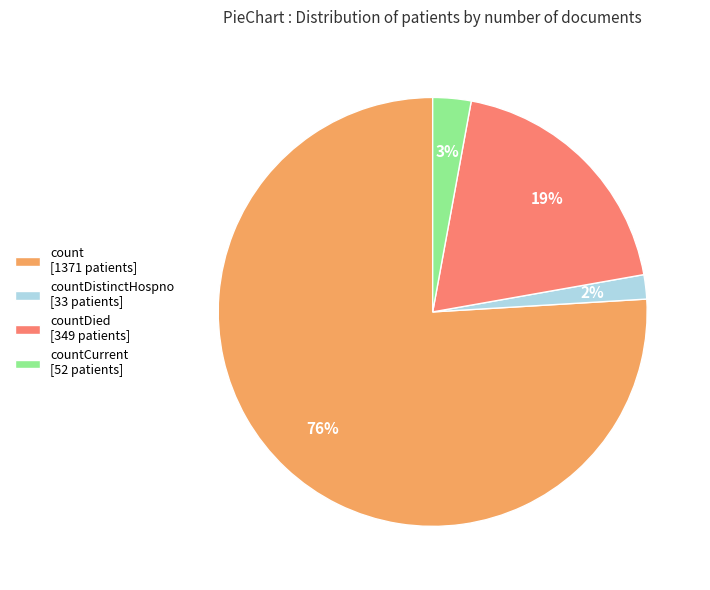

Which slice represents more than half of the pie?

count [1371 patients]